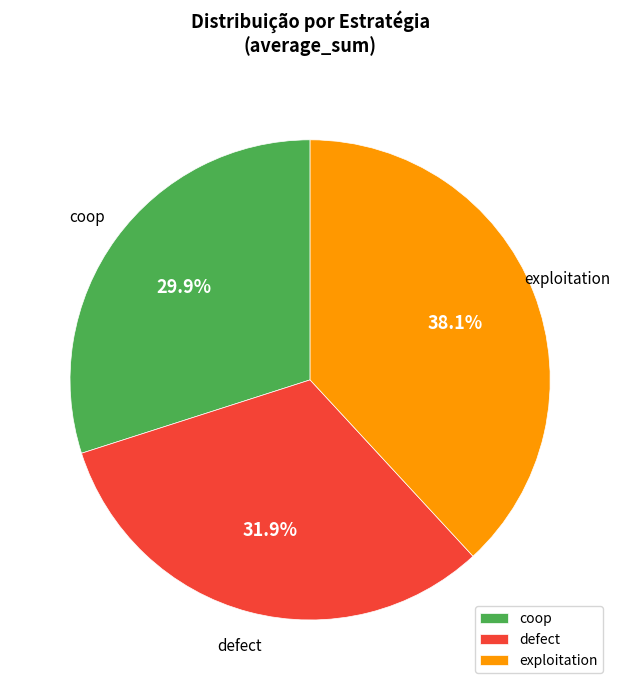

True or false: defect accounts for 39% of the total.

False